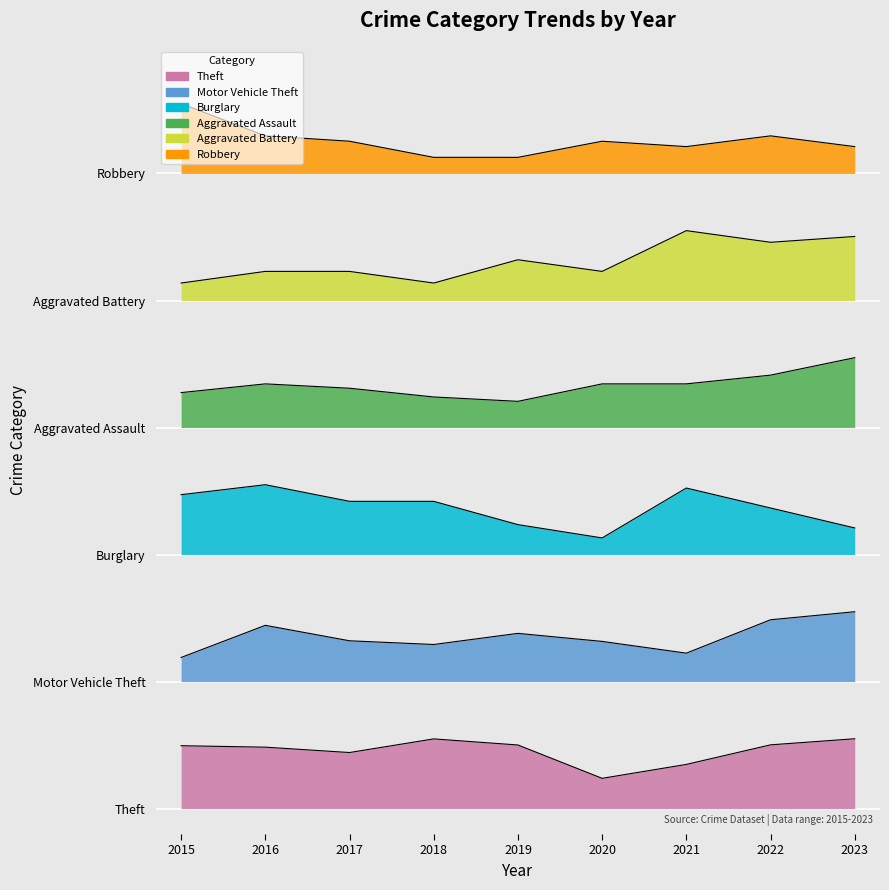

True or false: Motor Vehicle Theft and Burglary intersect in this chart.

False